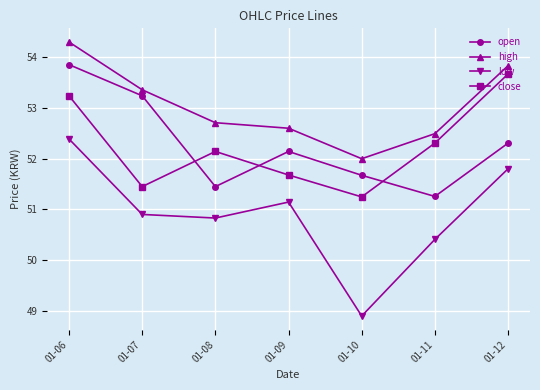

What value does the close series have at 01-07, to the nearest 10?

51449000